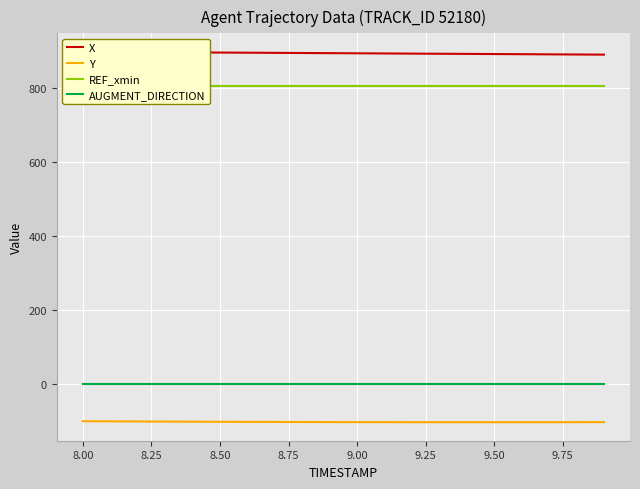

What is the highest value of the AUGMENT_DIRECTION series?

1.0